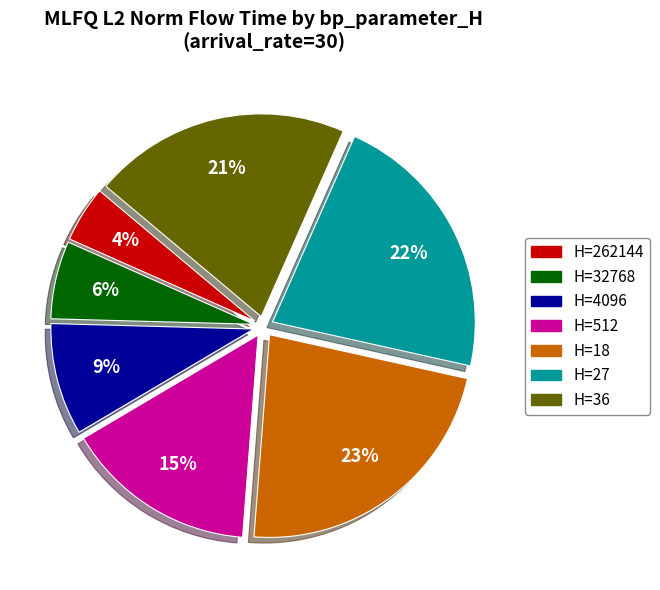

To the nearest percent, what is the average slice percentage?

14%